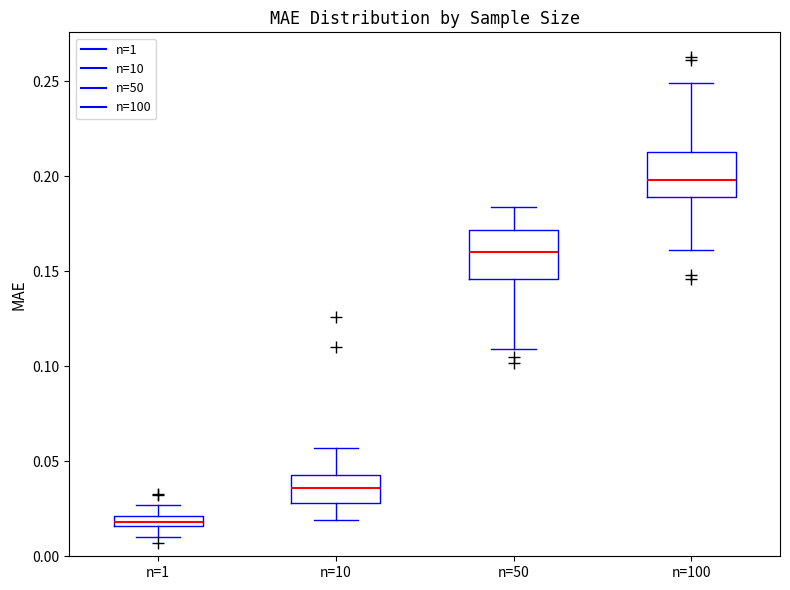

Which box has the highest median line?

n=100